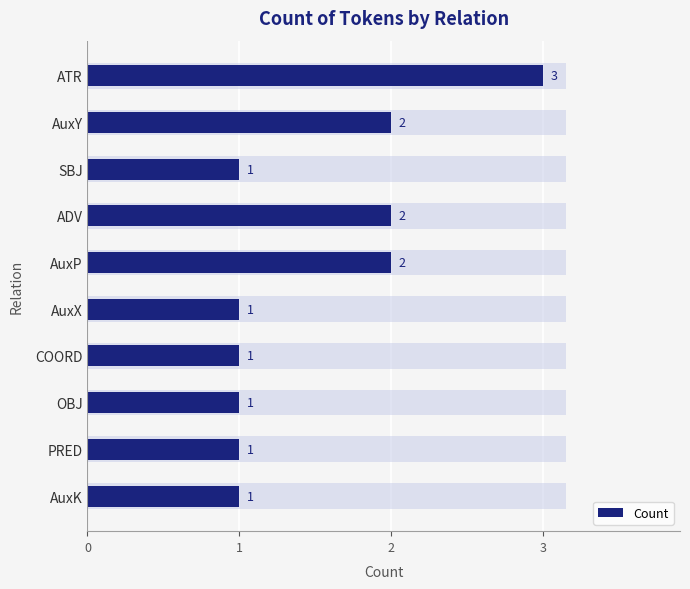

What is the smallest value displayed?

1